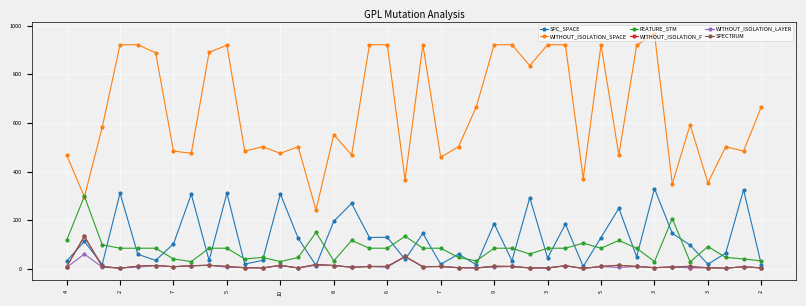

True or false: WITHOUT_ISOLATION_F and WITHOUT_ISOLATION_SPACE cross at least once.

False